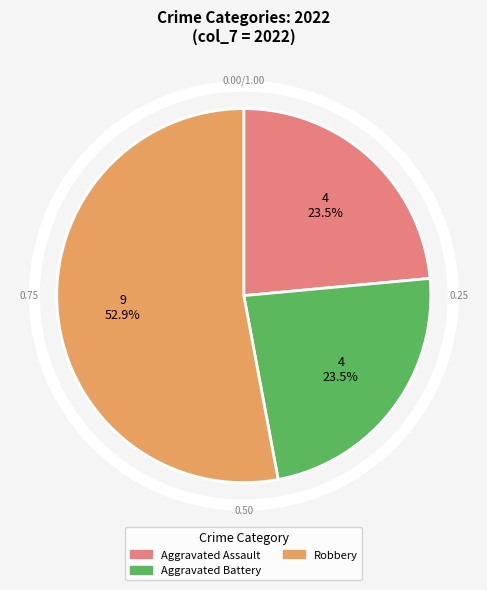

True or false: Robbery accounts for 62% of the total.

False